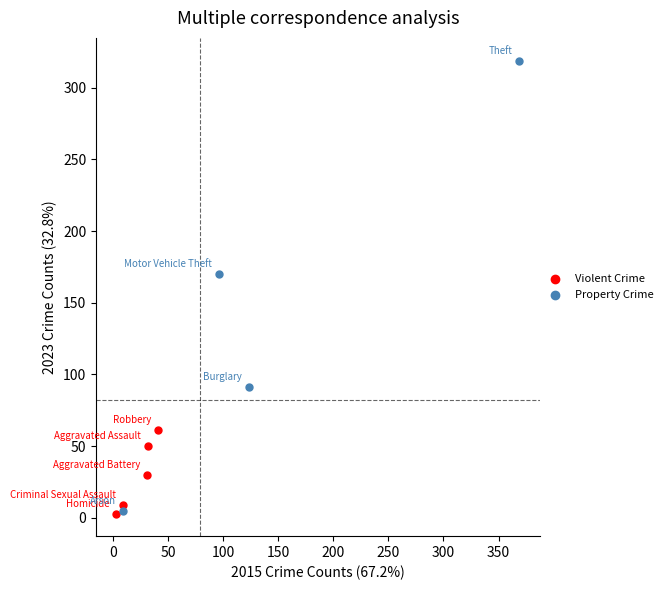

Which series reaches the maximum Y coordinate?

Property Crime